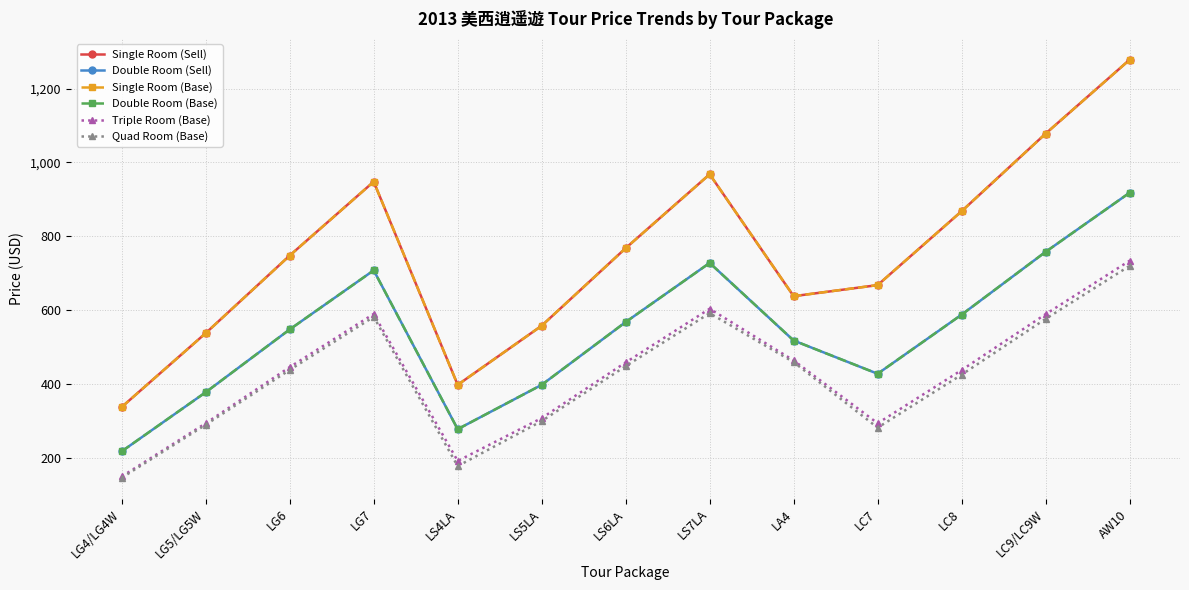

What is the sum of the Double Room (Base) values at LC7 and AW10?

1346.0